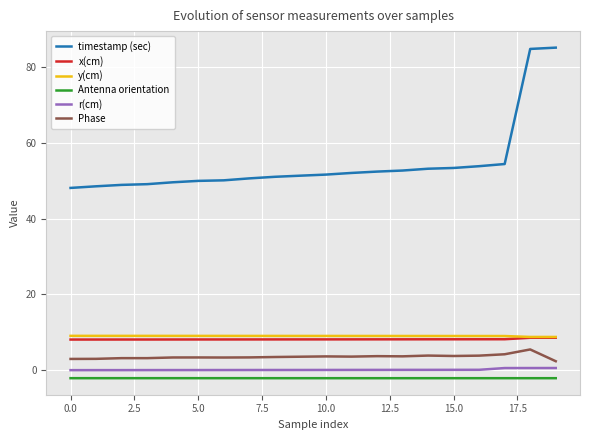

True or false: Antenna orientation has more than 1 interior local peaks.

True